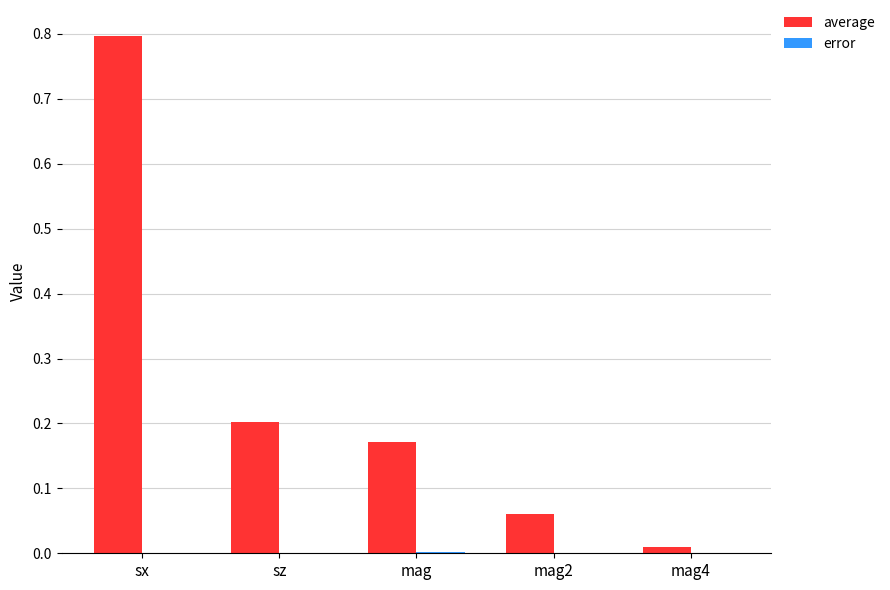

Is it true that average equals 0.2 at mag?

True